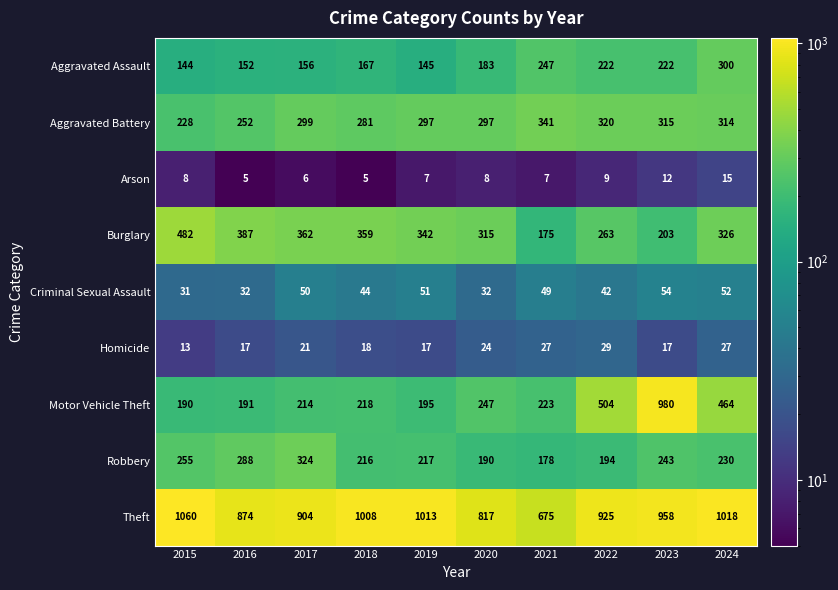

Which category has the highest value in the Robbery series?

2017